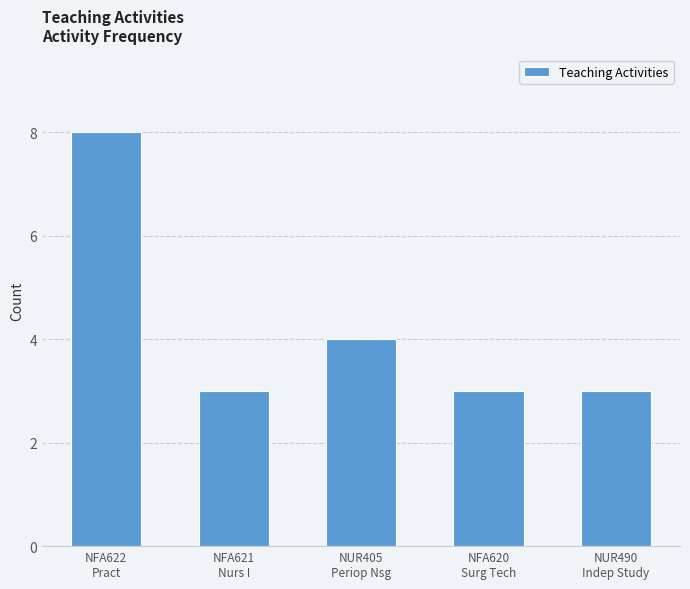

What is the average value?

4